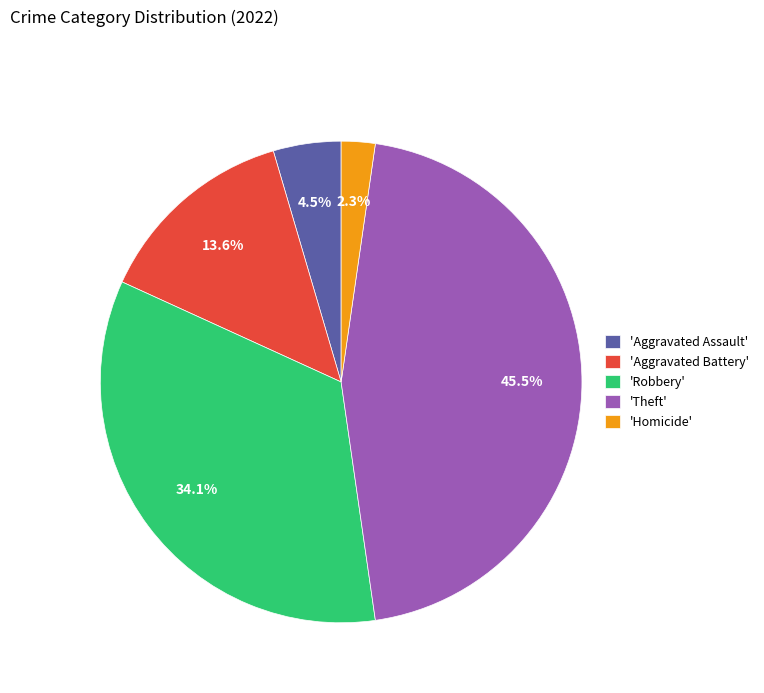

Does 'Aggravated Battery' represent more than half of the total?

No